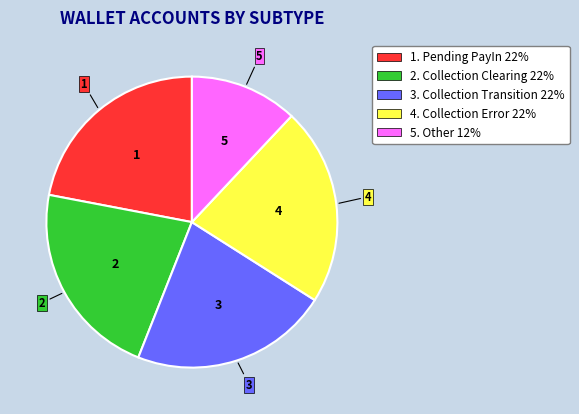

Does any single category account for the majority?

No